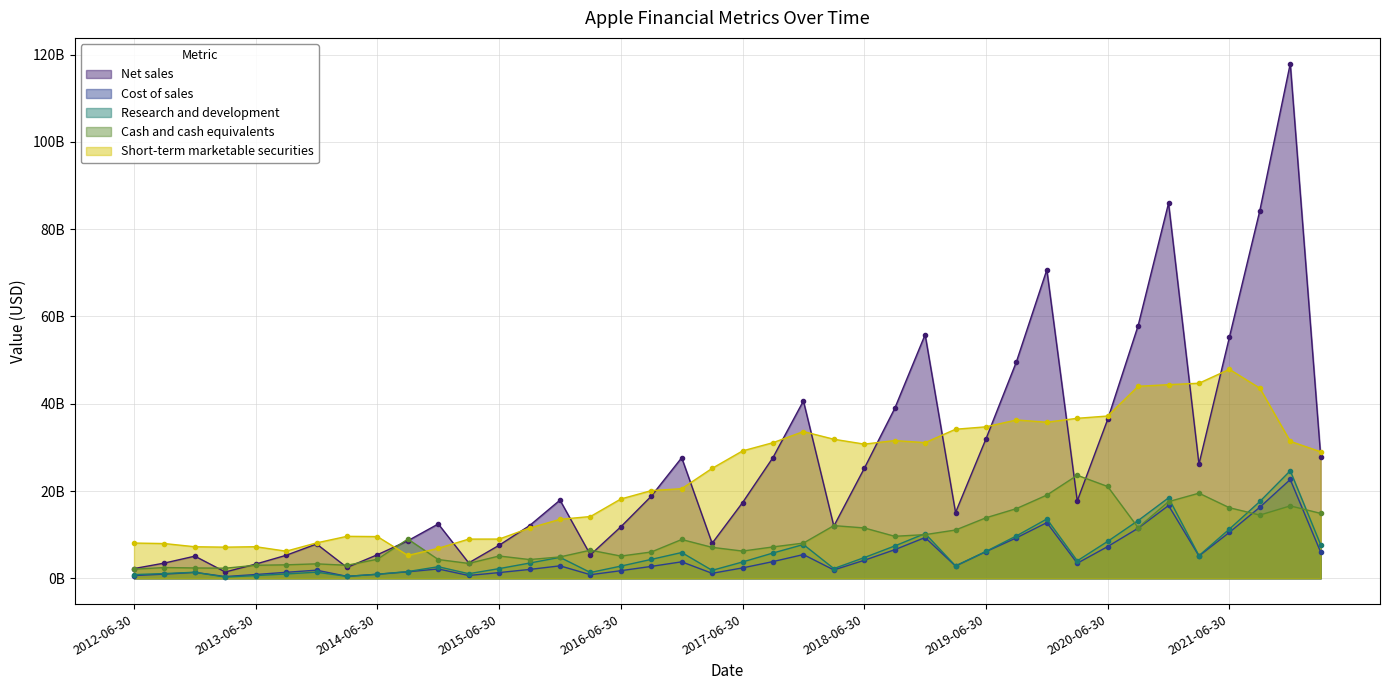

What are all the series names shown in the legend?

Net sales, Cost of sales, Research and development, Cash and cash equivalents, Short-term marketable securities